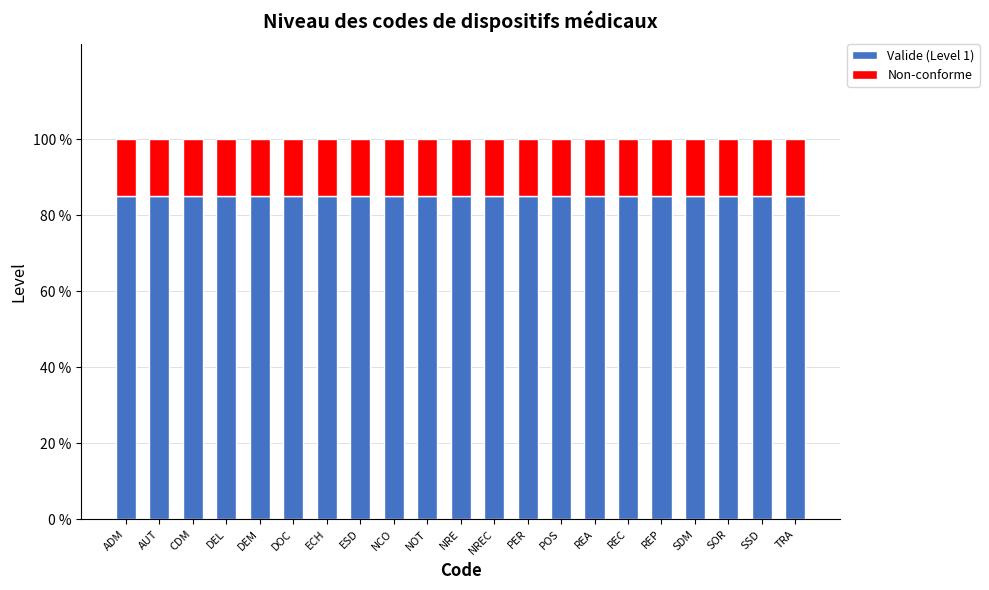

True or false: Valide (Level 1) has a value of 1.4 at AUT.

False